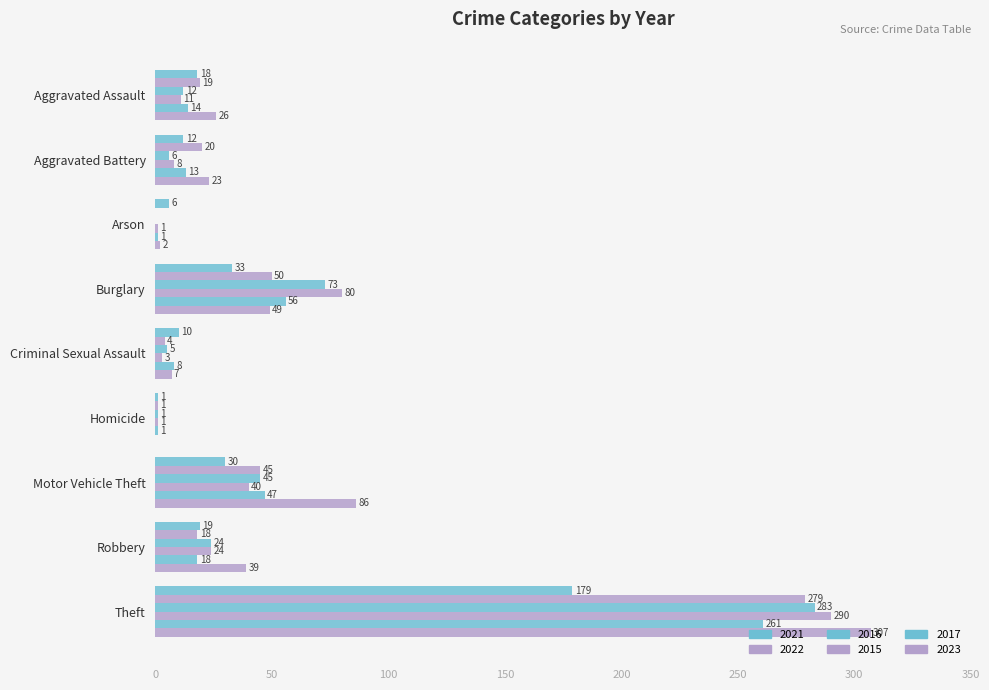

The value of 2016 at Burglary is 45. True or false?

False